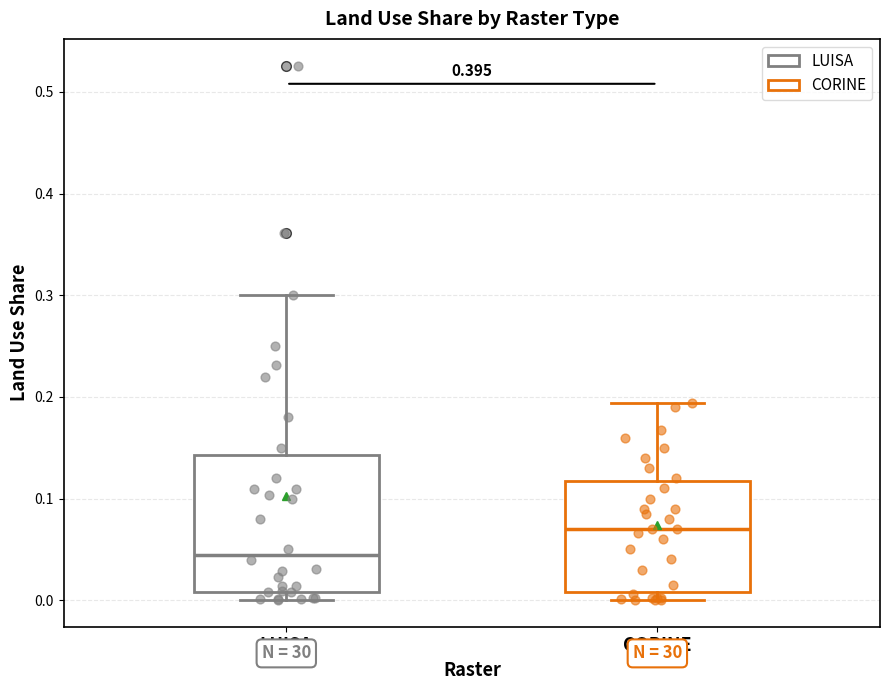

Reading left to right, transcribe this box plot: for each box, give where its median line is, the range the box spans, and where its two whiskers end, as read against the y-axis. The values are not printed on the chart, so give them approximately, as read against the axis.

LUISA: median 0.04, box 0.01 to 0.14, whiskers 0.00 to 0.30
CORINE: median 0.07, box 0.01 to 0.12, whiskers 0.00 to 0.19